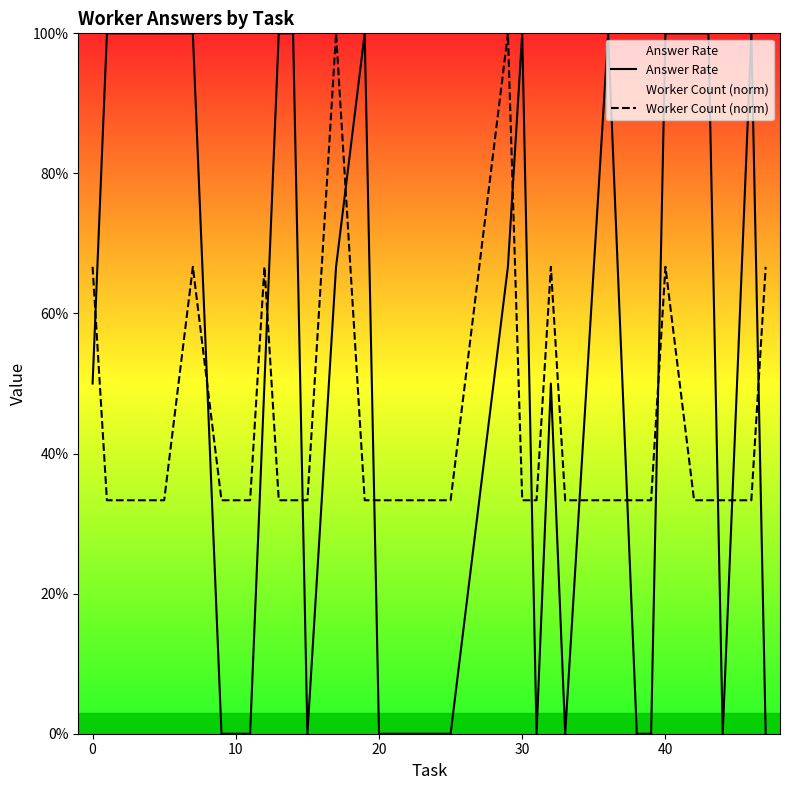

List the series in order of their overall mean, lowest first.

Worker Count (norm), Answer Rate